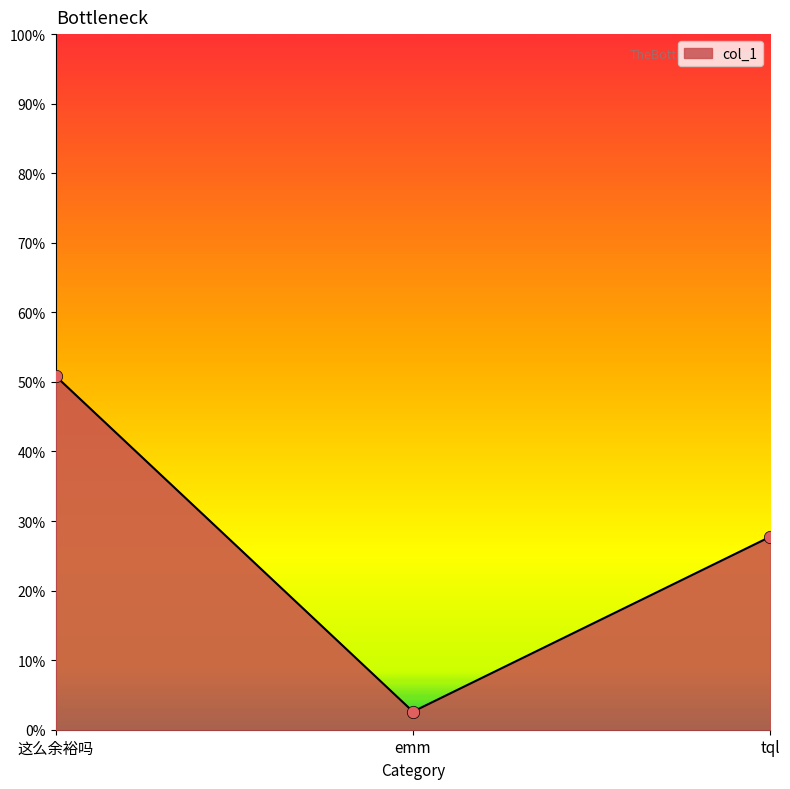

Between 这么余裕吗 and tql, which is larger?

这么余裕吗